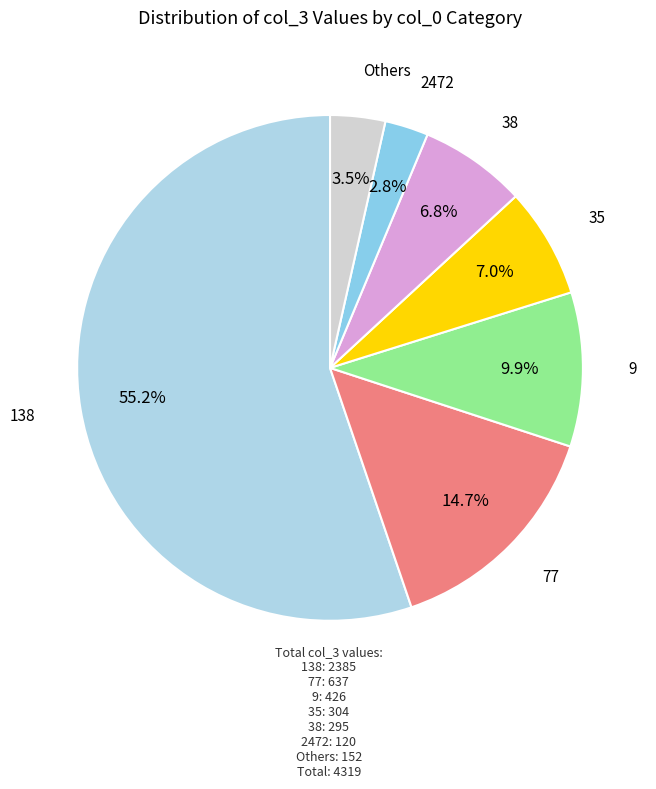

Is there a majority slice in this chart?

Yes